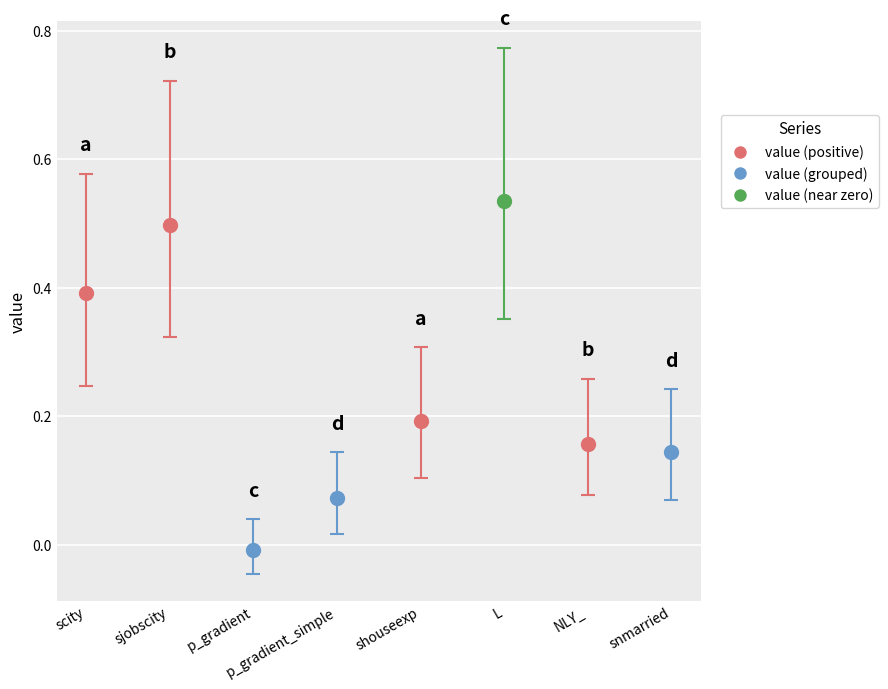

The value at scity is 0.3. True or false?

False